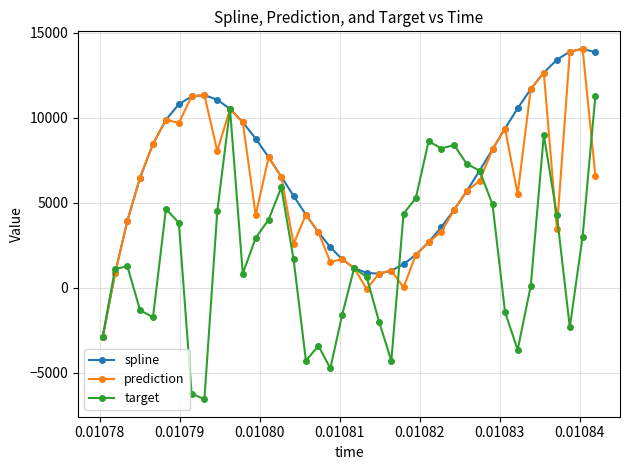

How many lines are shown in the chart?

3